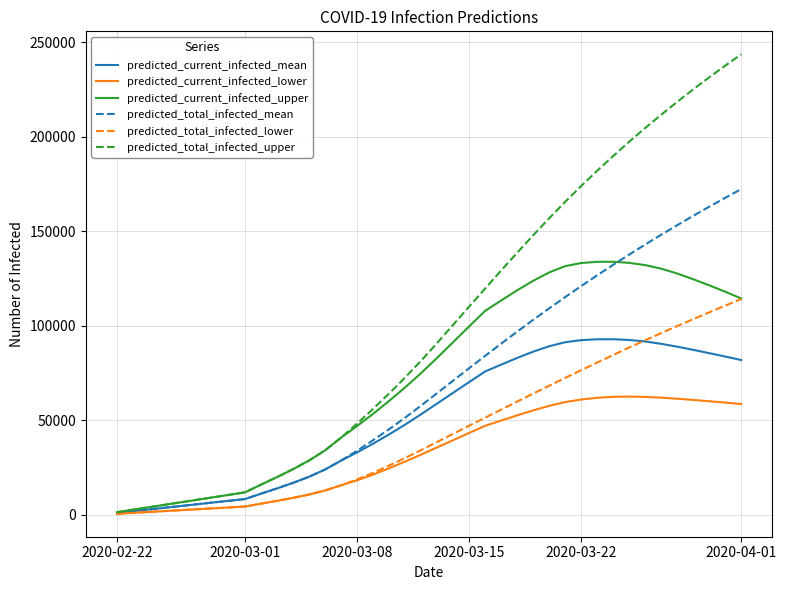

List the series in order of their peak value, highest first.

predicted_total_infected_upper, predicted_total_infected_mean, predicted_current_infected_upper, predicted_total_infected_lower, predicted_current_infected_mean, predicted_current_infected_lower